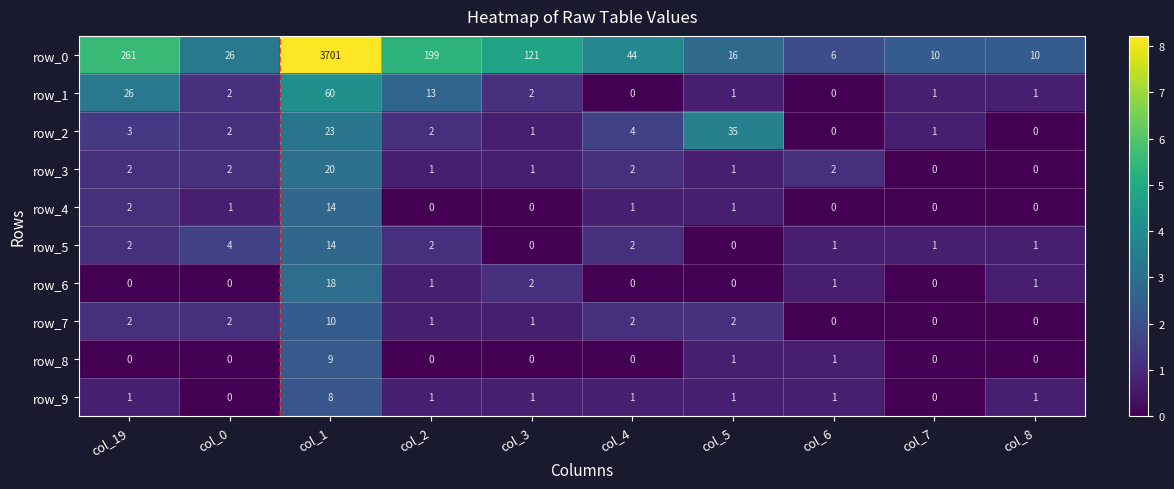

What is the maximum value shown in the chart?

3701